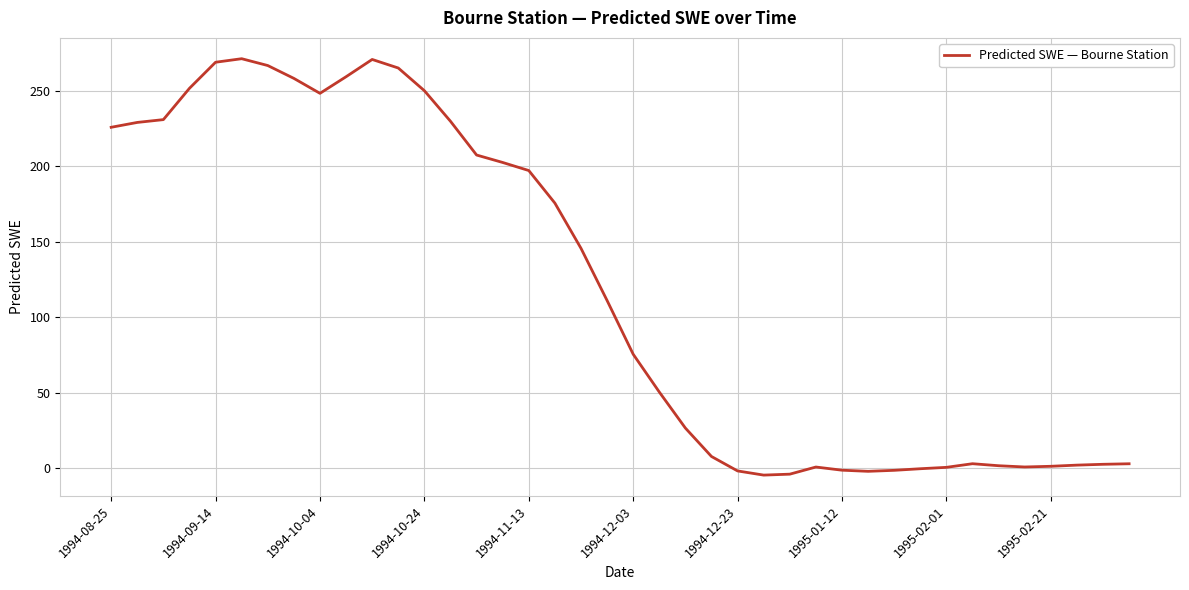

What is the maximum value shown in the chart?

271.3